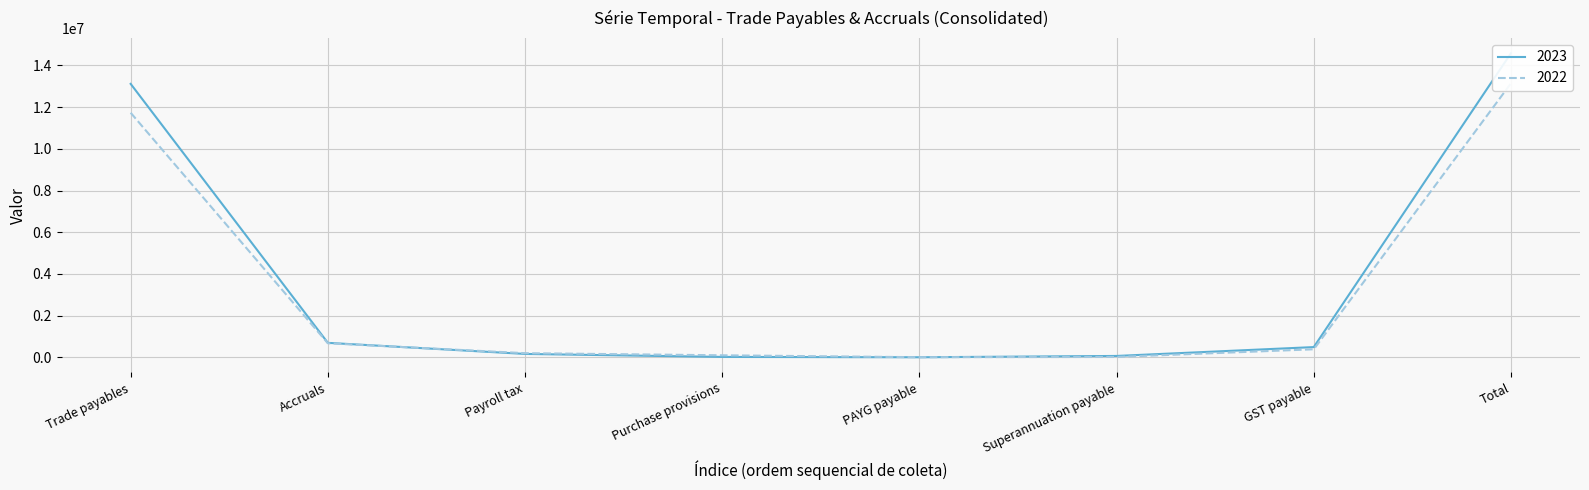

Rank the series at Superannuation payable from highest to lowest value.

2023, 2022